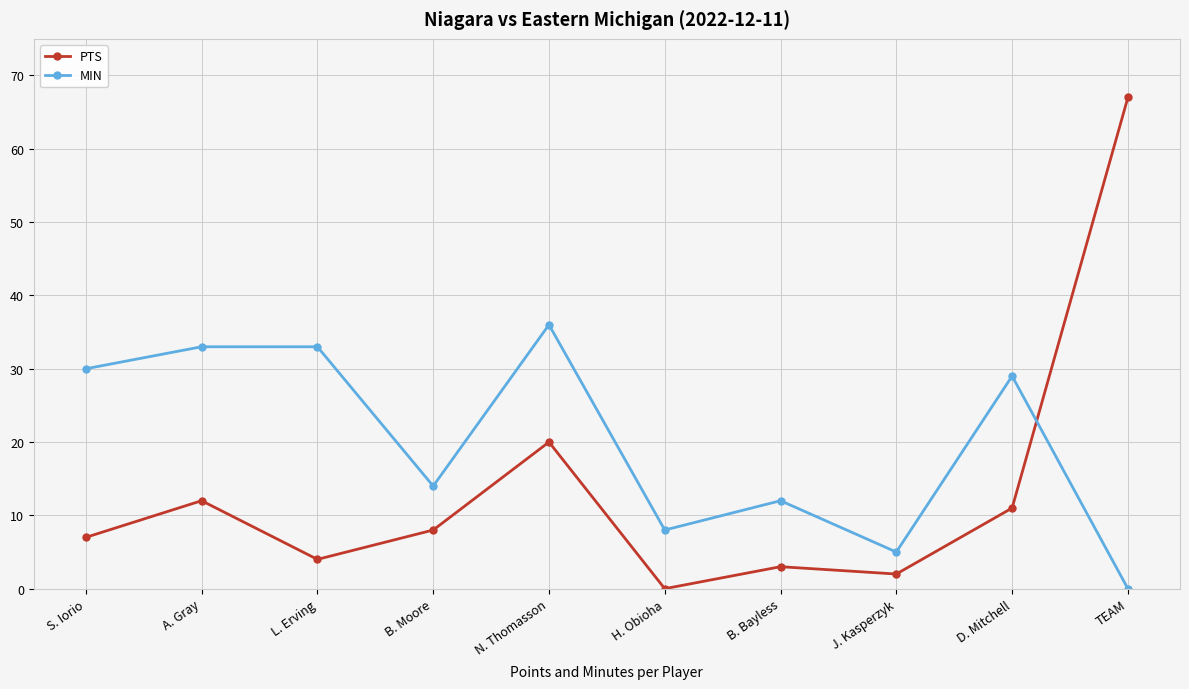

Which series ends up on top after the final intersection of PTS and MIN?

PTS